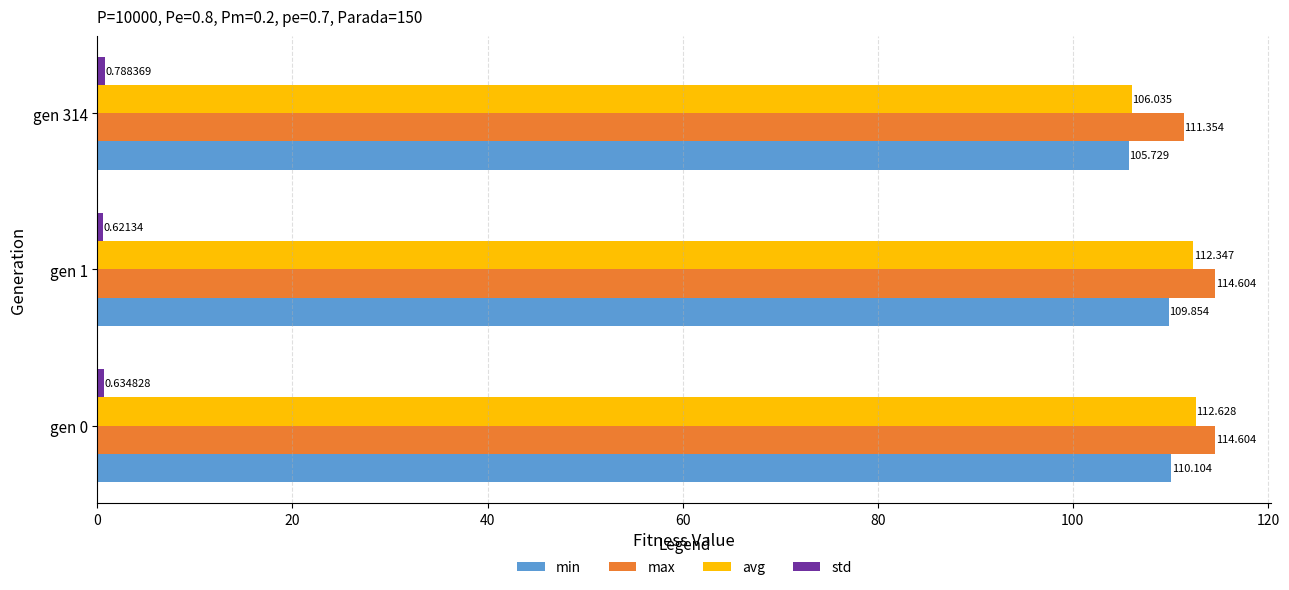

Which series has the largest range (max minus min)?

avg